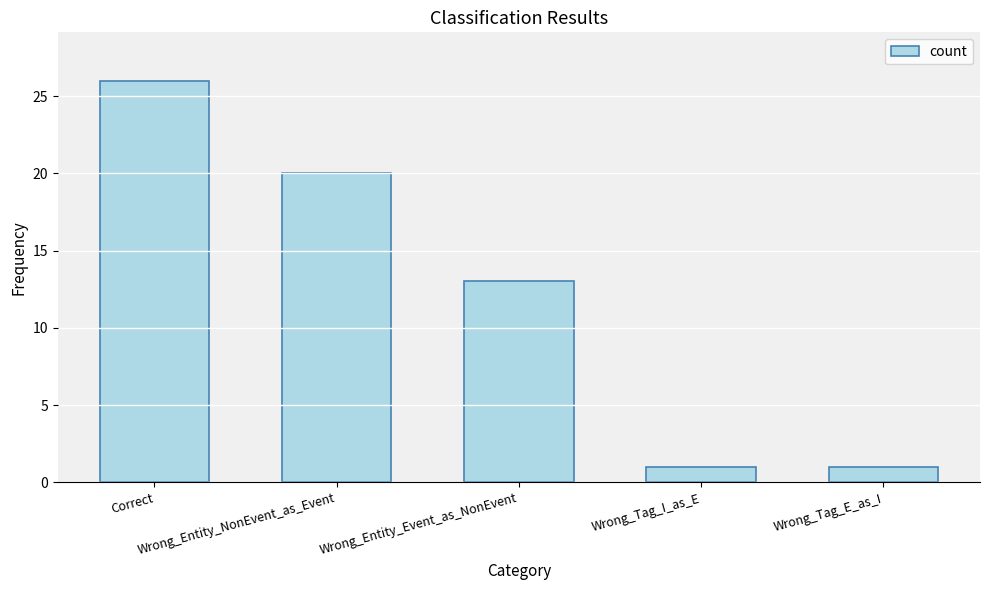

Reading left to right, extract all data points from this chart.

26	20	13	1	1